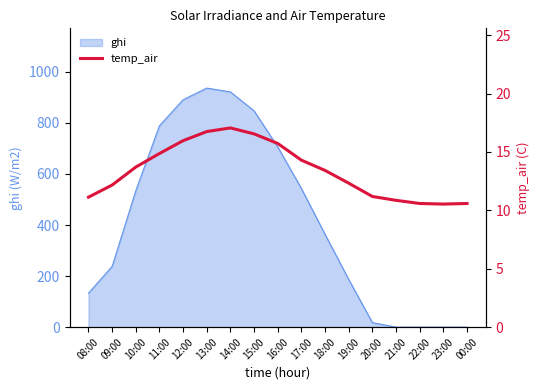

What is the highest value of the ghi series?

936.3